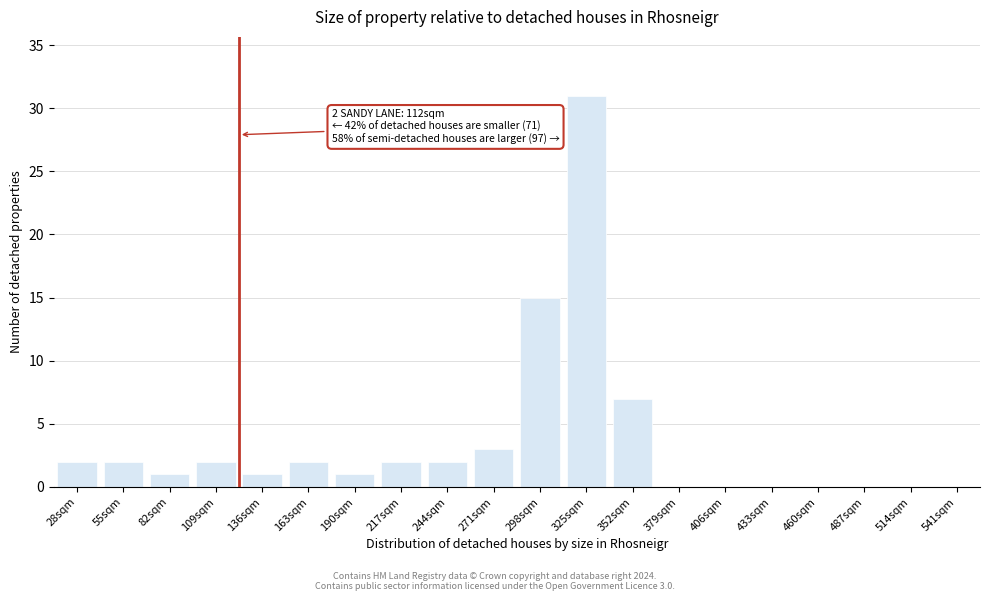

Reading left to right, transcribe all the data shown in this chart.

28sqm=2	55sqm=2	82sqm=1	109sqm=2	136sqm=1	163sqm=2	190sqm=1	217sqm=2	244sqm=2	271sqm=3	298sqm=15	325sqm=31	352sqm=7	379sqm=0	406sqm=0	433sqm=0	460sqm=0	487sqm=0	514sqm=0	541sqm=0